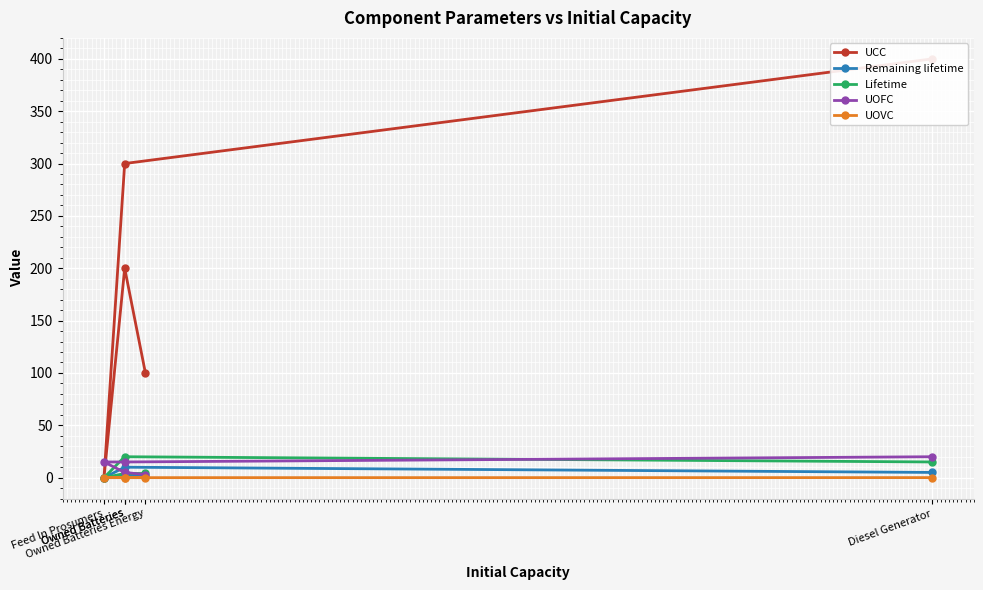

Between Owned Batteries and Owned Batteries Energy, which series saw the biggest shift?

UCC